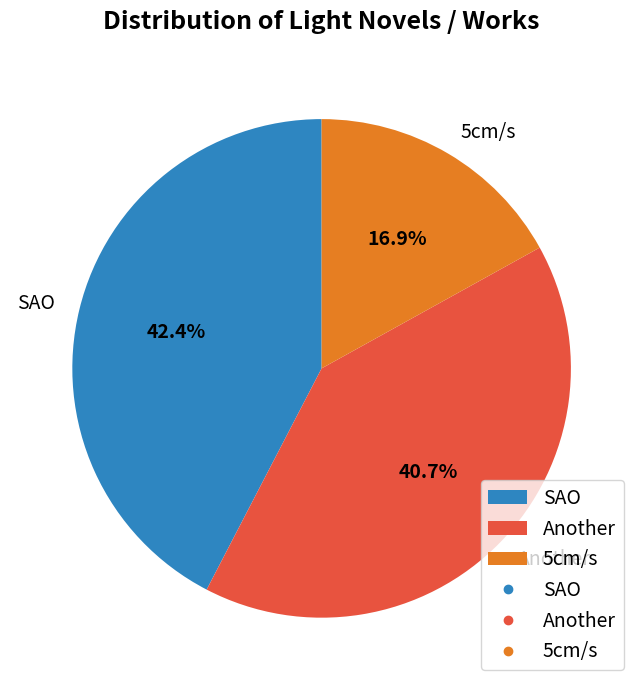

Does Another account for over 50% of the chart?

No